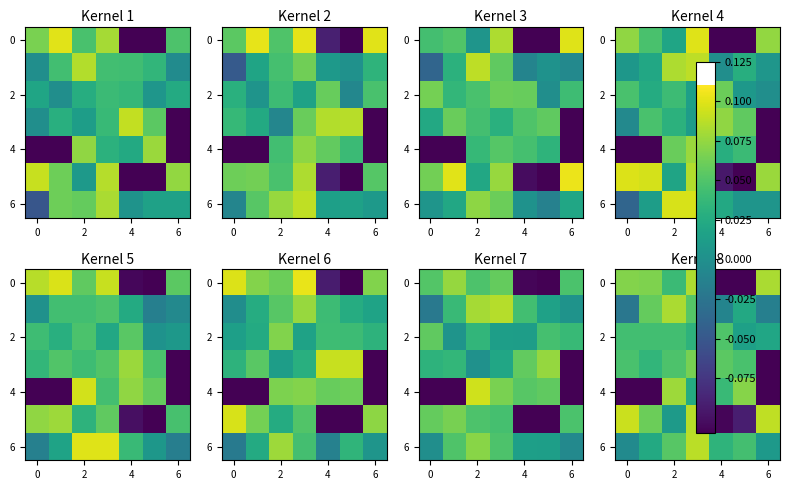

What is the total value across all series at 2?

0.4